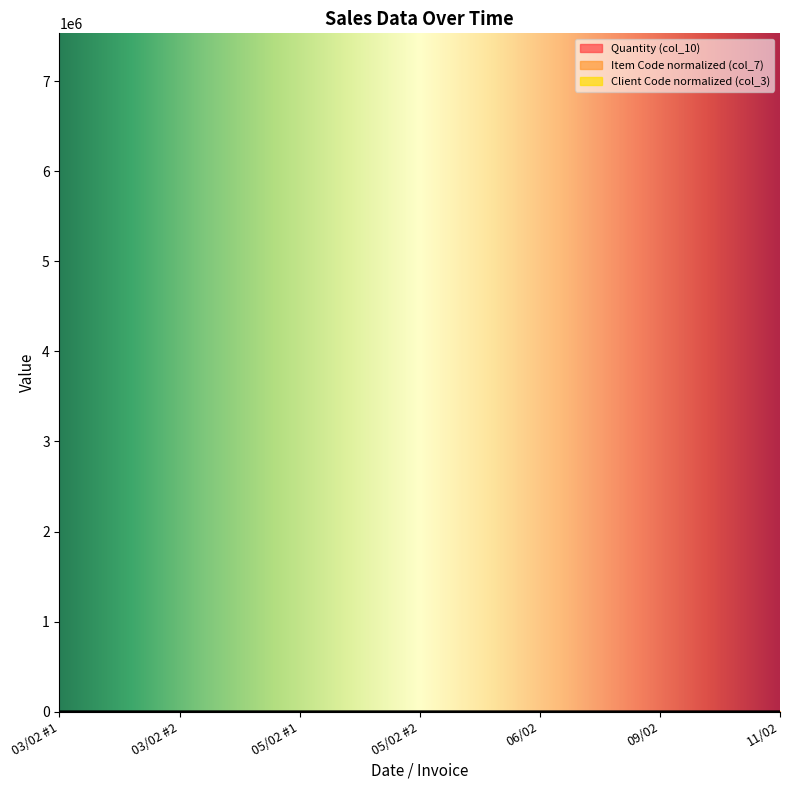

Rank the categories by Quantity (col_10) value from highest to lowest.

06/02, 03/02 #2, 05/02 #1, 09/02, 03/02 #1, 05/02 #2, 11/02